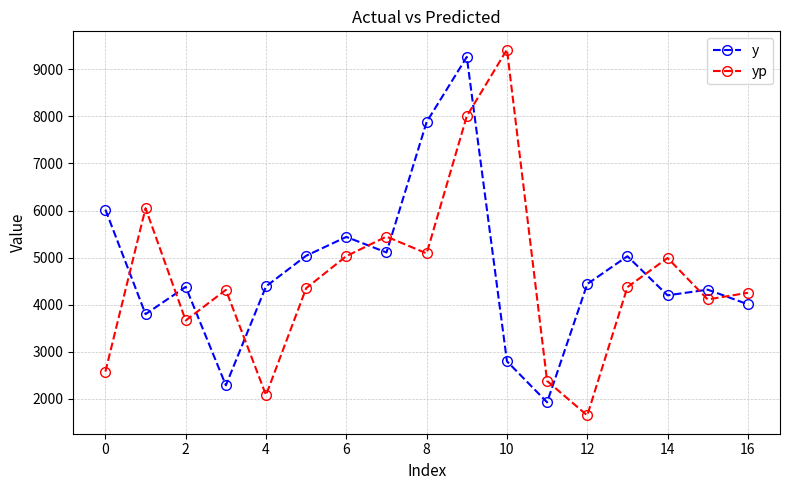

What is the minimum value for y?

1930.0